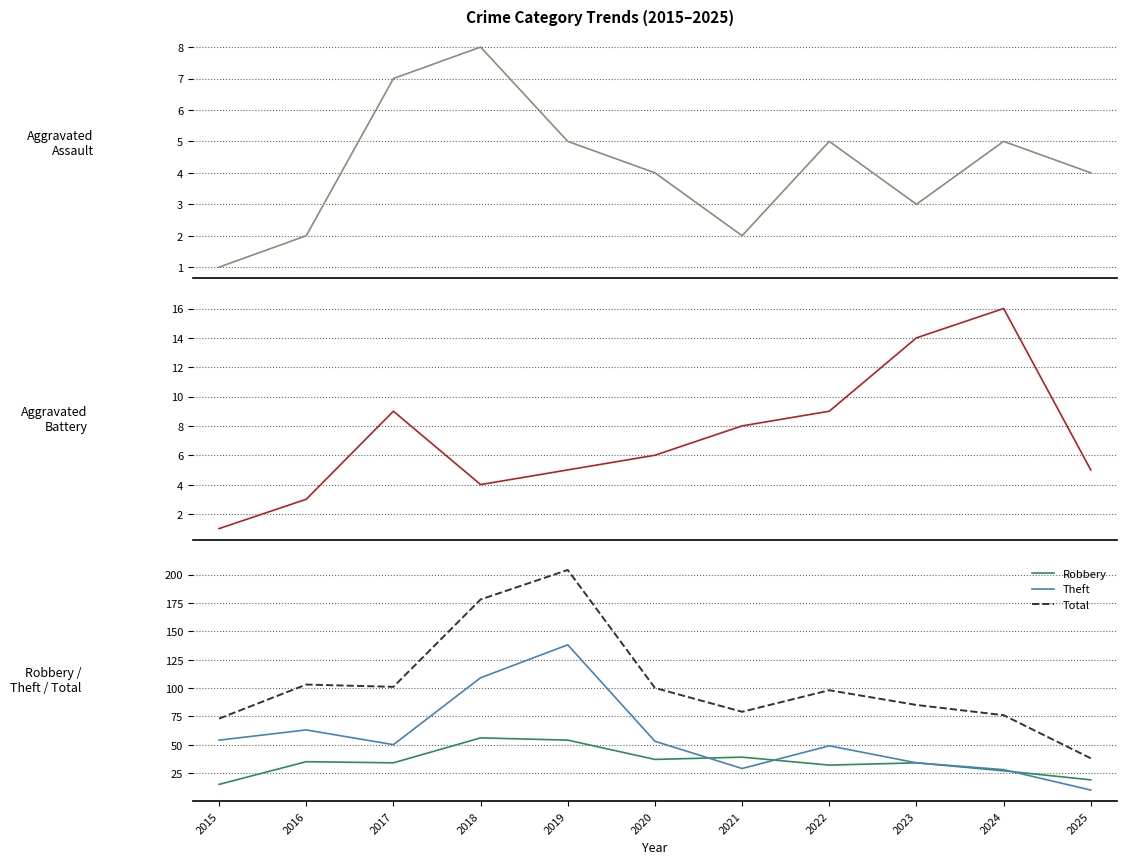

True or false: Theft has more than 0 interior local peaks.

True